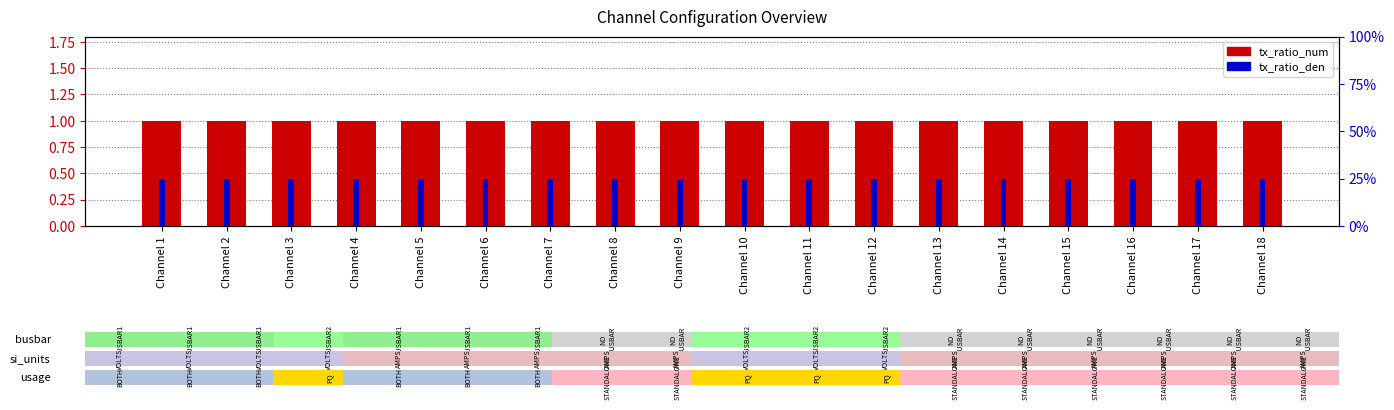

What is the sum of the tx_ratio_num values at Channel 8 and Channel 15?

2.0